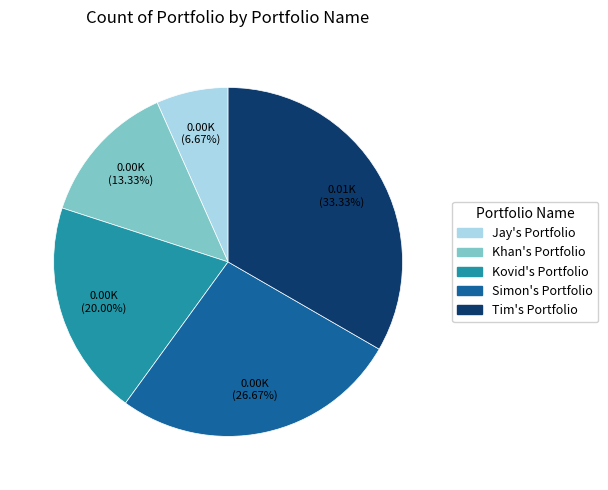

To the nearest percent, what portion does Kovid's Portfolio represent?

20%